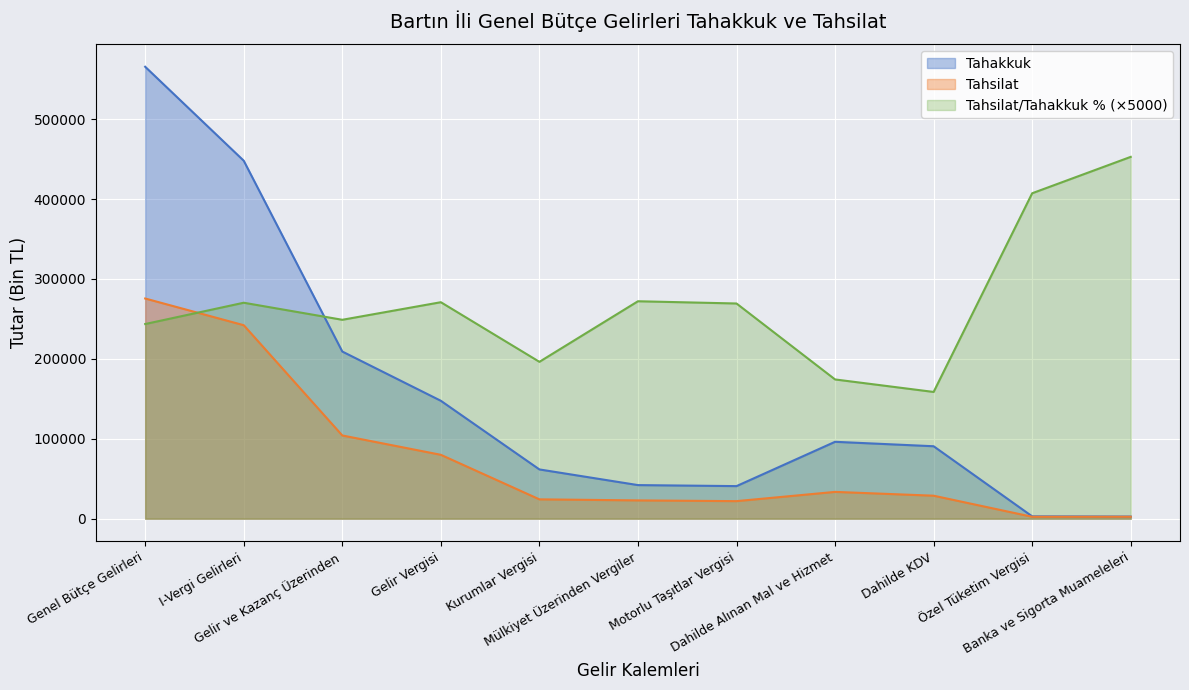

List the series in order of their overall mean, lowest first.

Tahsilat, Tahakkuk, Tahsilat/Tahakkuk % (×5000)